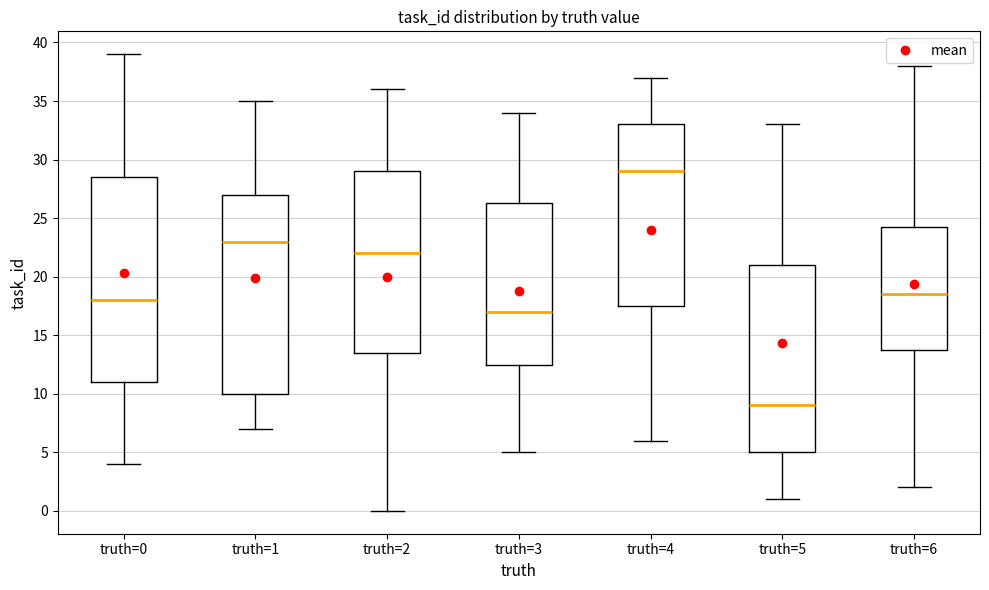

Reading left to right, read every box against the y-axis: the position of its median line, the range the box covers, and the ends of its whiskers. The values are not printed on the chart, so give them approximately, as read against the axis.

truth=0: median 18.0, box 11.0 to 28.5, whiskers 4.0 to 39.0
truth=1: median 23.0, box 10.0 to 27.0, whiskers 7.0 to 35.0
truth=2: median 22.0, box 13.5 to 29.0, whiskers 0.0 to 36.0
truth=3: median 17.0, box 12.5 to 26.5, whiskers 5.0 to 34.0
truth=4: median 29.0, box 17.5 to 33.0, whiskers 6.0 to 37.0
truth=5: median 9.0, box 5.0 to 21.0, whiskers 1.0 to 33.0
truth=6: median 18.5, box 14.0 to 24.5, whiskers 2.0 to 38.0